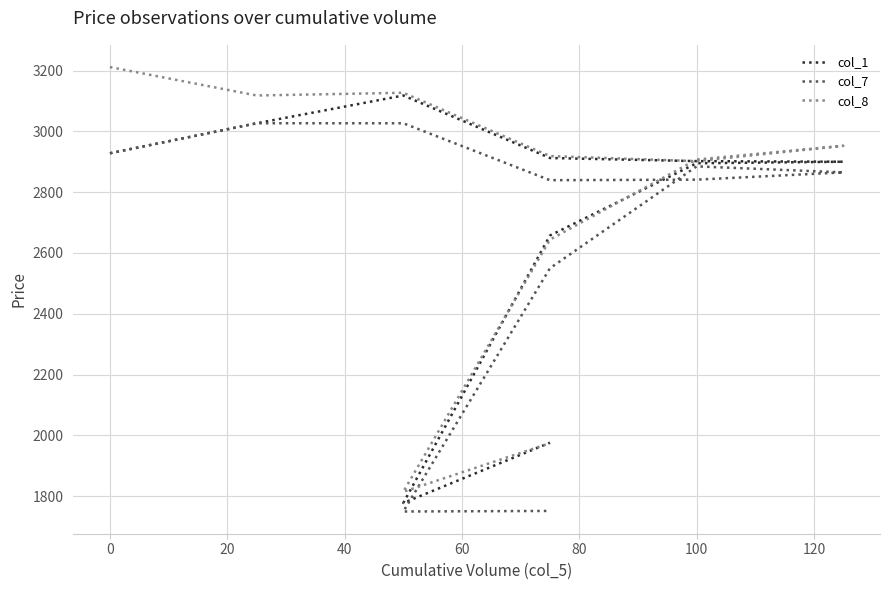

What is the difference between the highest and lowest values at 20?

100.2